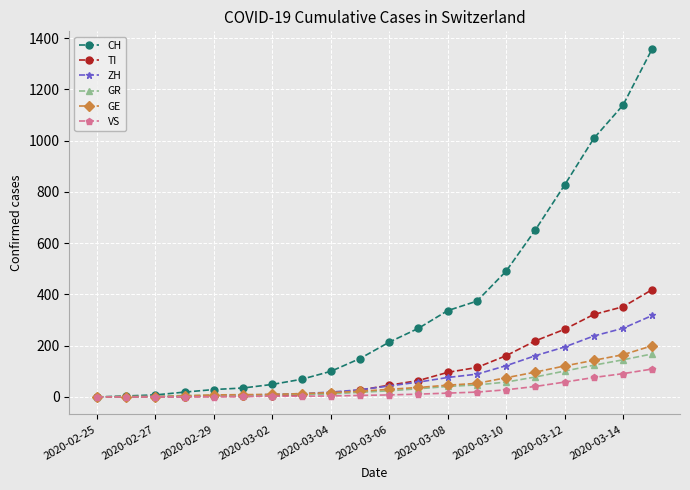

Which series has the largest total across all categories?

CH